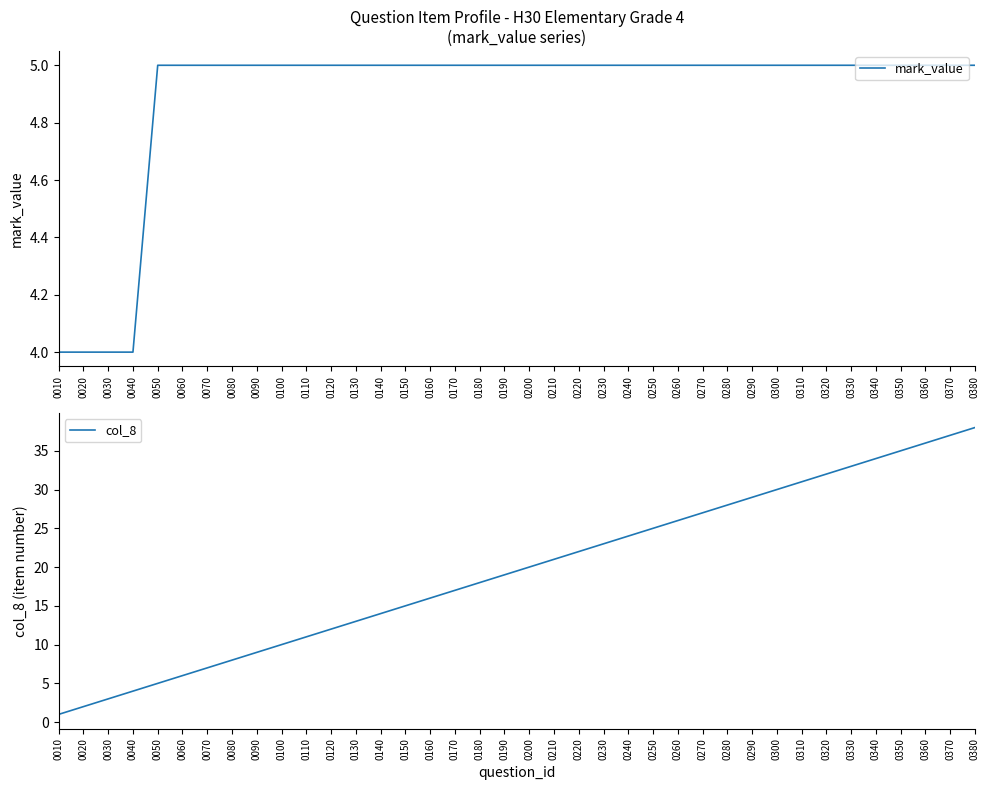

List the series in order of their overall mean, lowest first.

mark_value, col_8